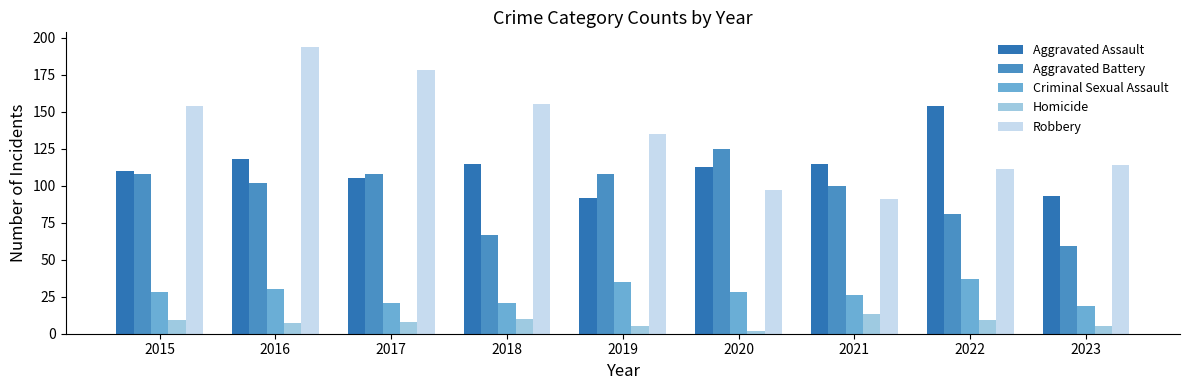

Which series has the largest total across all categories?

Robbery